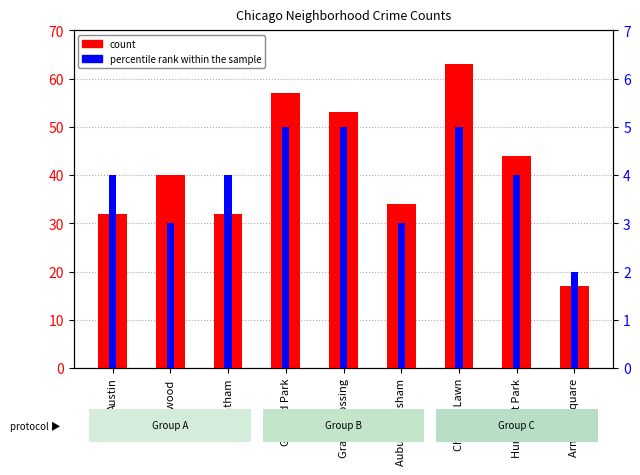

How many percentile rank within the sample values are between 3 and 5?

8